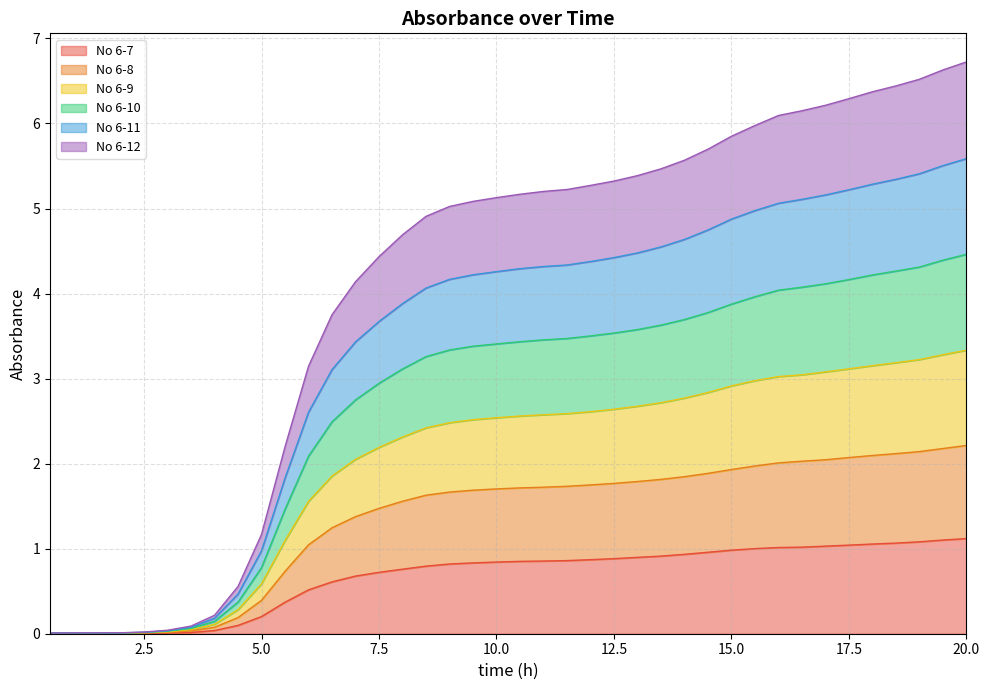

Reading right to left, list all the values displayed in this chart.

No 6-7: 20.0=1.1	19.5=1.1	19.0=1.1	18.5=1.1	18.0=1.1	17.5=1.0	17.0=1.0	16.5=1.0	16.0=1.0	15.5=1.0	15.0=1.0	14.5=1.0	14.0=0.9	13.5=0.9	13.0=0.9	12.5=0.9	12.0=0.9	11.5=0.9	11.0=0.9	10.5=0.9	10.0=0.8	9.5=0.8	9.0=0.8	8.5=0.8	8.0=0.8	7.5=0.7	7.0=0.7	6.5=0.6	6.0=0.5	5.5=0.4	5.0=0.2	4.5=0.1	4.0=0.0	3.5=0.0	3.0=0.0	2.5=0.0	2.0=0.0	1.5=0.0	1.0=0.0	0.5=0.0
No 6-8: 20.0=2.2	19.5=2.2	19.0=2.1	18.5=2.1	18.0=2.1	17.5=2.1	17.0=2.0	16.5=2.0	16.0=2.0	15.5=2.0	15.0=1.9	14.5=1.9	14.0=1.8	13.5=1.8	13.0=1.8	12.5=1.8	12.0=1.8	11.5=1.7	11.0=1.7	10.5=1.7	10.0=1.7	9.5=1.7	9.0=1.7	8.5=1.6	8.0=1.6	7.5=1.5	7.0=1.4	6.5=1.2	6.0=1.0	5.5=0.7	5.0=0.4	4.5=0.2	4.0=0.1	3.5=0.0	3.0=0.0	2.5=0.0	2.0=0.0	1.5=0.0	1.0=0.0	0.5=0.0
No 6-9: 20.0=3.3	19.5=3.3	19.0=3.2	18.5=3.2	18.0=3.2	17.5=3.1	17.0=3.1	16.5=3.0	16.0=3.0	15.5=3.0	15.0=2.9	14.5=2.8	14.0=2.8	13.5=2.7	13.0=2.7	12.5=2.6	12.0=2.6	11.5=2.6	11.0=2.6	10.5=2.6	10.0=2.5	9.5=2.5	9.0=2.5	8.5=2.4	8.0=2.3	7.5=2.2	7.0=2.1	6.5=1.9	6.0=1.6	5.5=1.1	5.0=0.6	4.5=0.3	4.0=0.1	3.5=0.0	3.0=0.0	2.5=0.0	2.0=0.0	1.5=0.0	1.0=0.0	0.5=0.0
No 6-10: 20.0=4.5	19.5=4.4	19.0=4.3	18.5=4.3	18.0=4.2	17.5=4.2	17.0=4.1	16.5=4.1	16.0=4.0	15.5=4.0	15.0=3.9	14.5=3.8	14.0=3.7	13.5=3.6	13.0=3.6	12.5=3.5	12.0=3.5	11.5=3.5	11.0=3.5	10.5=3.4	10.0=3.4	9.5=3.4	9.0=3.3	8.5=3.3	8.0=3.1	7.5=2.9	7.0=2.8	6.5=2.5	6.0=2.1	5.5=1.5	5.0=0.8	4.5=0.4	4.0=0.1	3.5=0.1	3.0=0.0	2.5=0.0	2.0=0.0	1.5=0.0	1.0=0.0	0.5=0.0
No 6-11: 20.0=5.6	19.5=5.5	19.0=5.4	18.5=5.3	18.0=5.3	17.5=5.2	17.0=5.2	16.5=5.1	16.0=5.1	15.5=5.0	15.0=4.9	14.5=4.7	14.0=4.6	13.5=4.5	13.0=4.5	12.5=4.4	12.0=4.4	11.5=4.3	11.0=4.3	10.5=4.3	10.0=4.3	9.5=4.2	9.0=4.2	8.5=4.1	8.0=3.9	7.5=3.7	7.0=3.4	6.5=3.1	6.0=2.6	5.5=1.8	5.0=1.0	4.5=0.5	4.0=0.2	3.5=0.1	3.0=0.0	2.5=0.0	2.0=0.0	1.5=0.0	1.0=0.0	0.5=0.0
No 6-12: 20.0=6.7	19.5=6.6	19.0=6.5	18.5=6.4	18.0=6.4	17.5=6.3	17.0=6.2	16.5=6.2	16.0=6.1	15.5=6.0	15.0=5.9	14.5=5.7	14.0=5.6	13.5=5.5	13.0=5.4	12.5=5.3	12.0=5.3	11.5=5.2	11.0=5.2	10.5=5.2	10.0=5.1	9.5=5.1	9.0=5.0	8.5=4.9	8.0=4.7	7.5=4.4	7.0=4.1	6.5=3.8	6.0=3.1	5.5=2.2	5.0=1.2	4.5=0.6	4.0=0.2	3.5=0.1	3.0=0.0	2.5=0.0	2.0=0.0	1.5=0.0	1.0=0.0	0.5=0.0